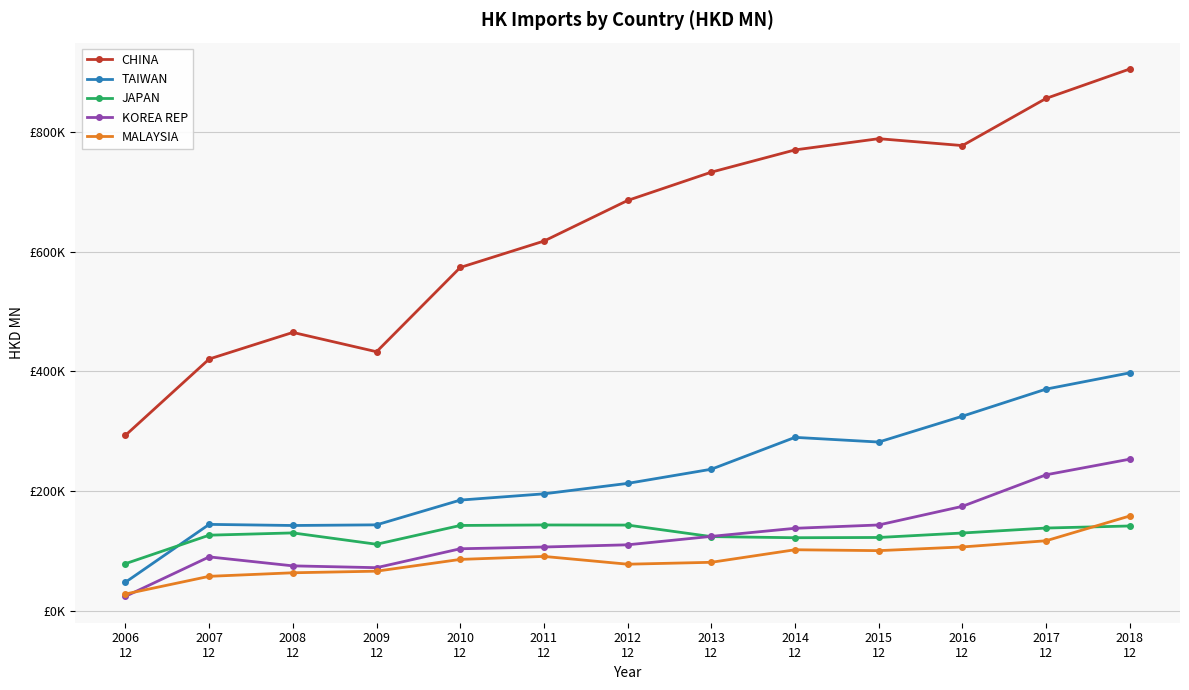

What is the label of the 11th point from the left?

2016
12